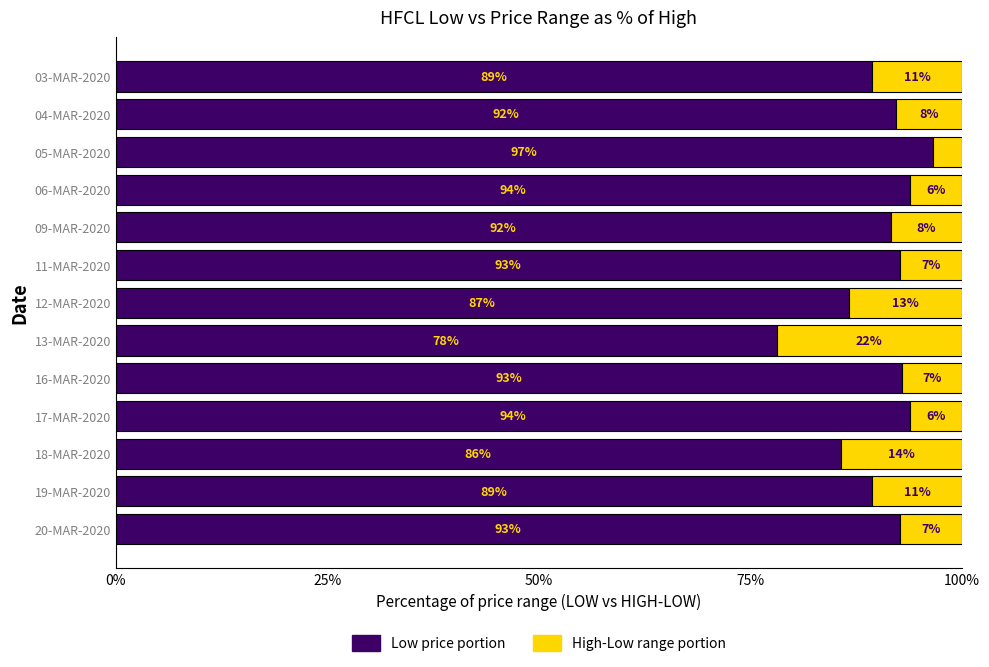

What is the total value across all series at 20-MAR-2020?

100.0